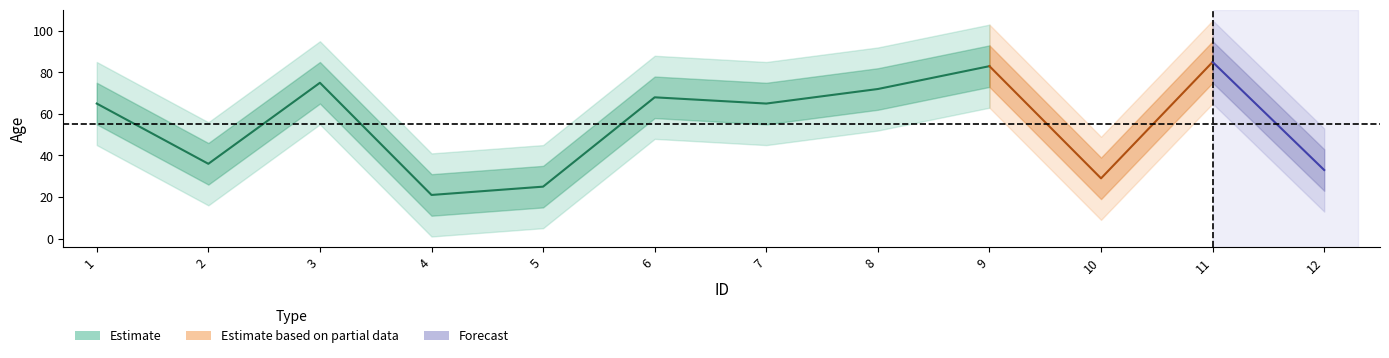

Reading left to right, list all the values displayed in this chart.

65	36	75	21	25	68	65	72	83	29	85	33